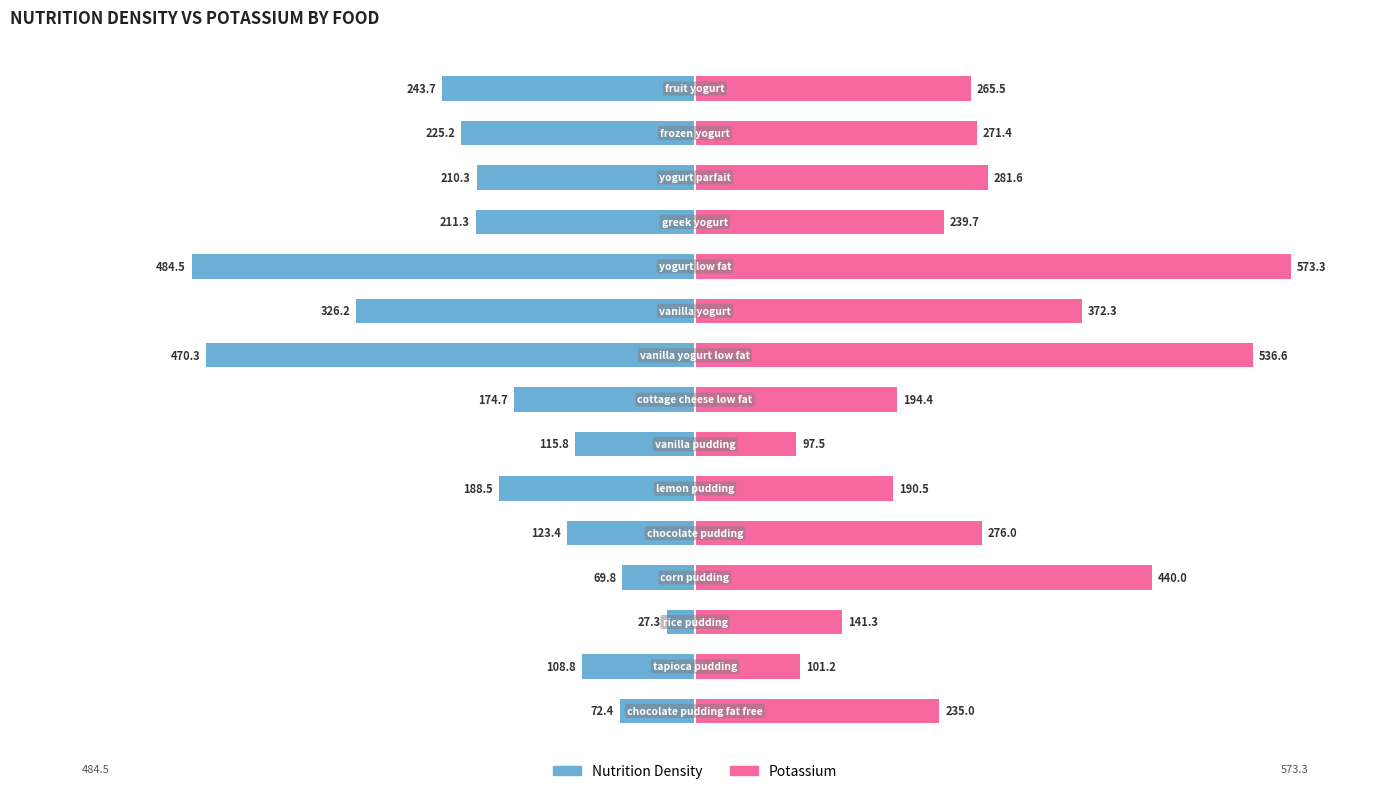

At how many categories does at least one series exceed -79?

15